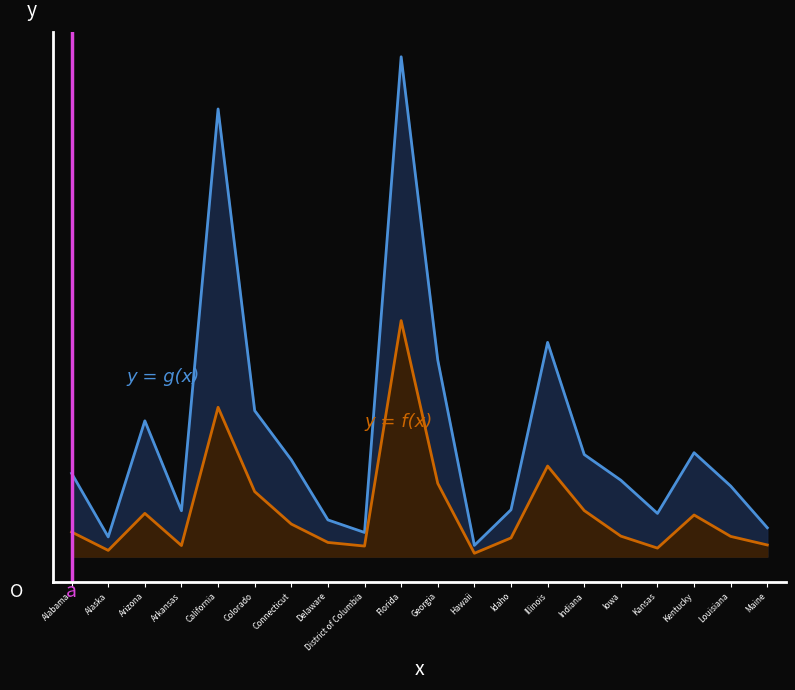

What is the maximum value shown in the chart?

39801